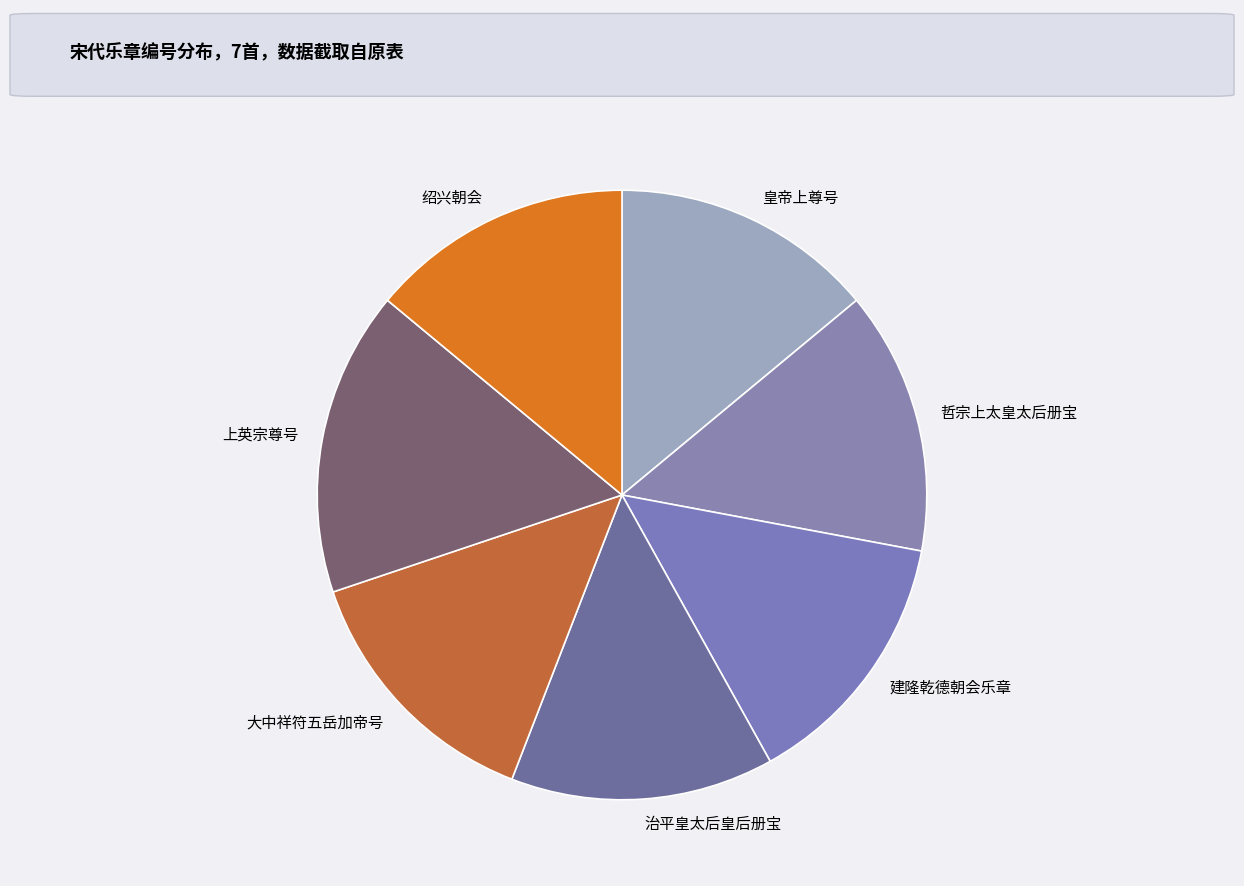

Is the sum of 哲宗上太皇太后册宝 and 治平皇太后皇后册宝 greater than half?

No